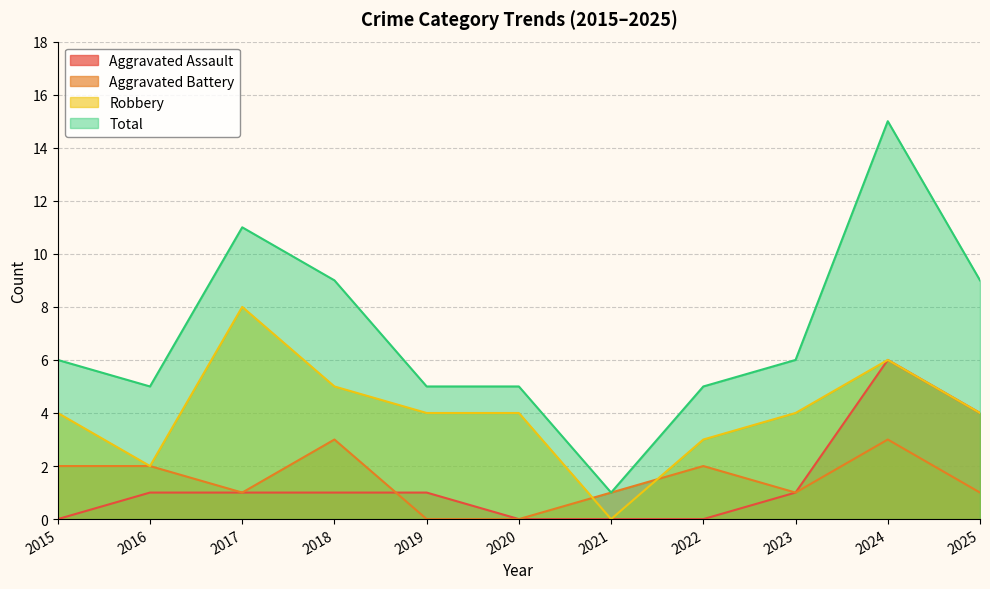

The Total series shows 5 at 2022. True or false?

True